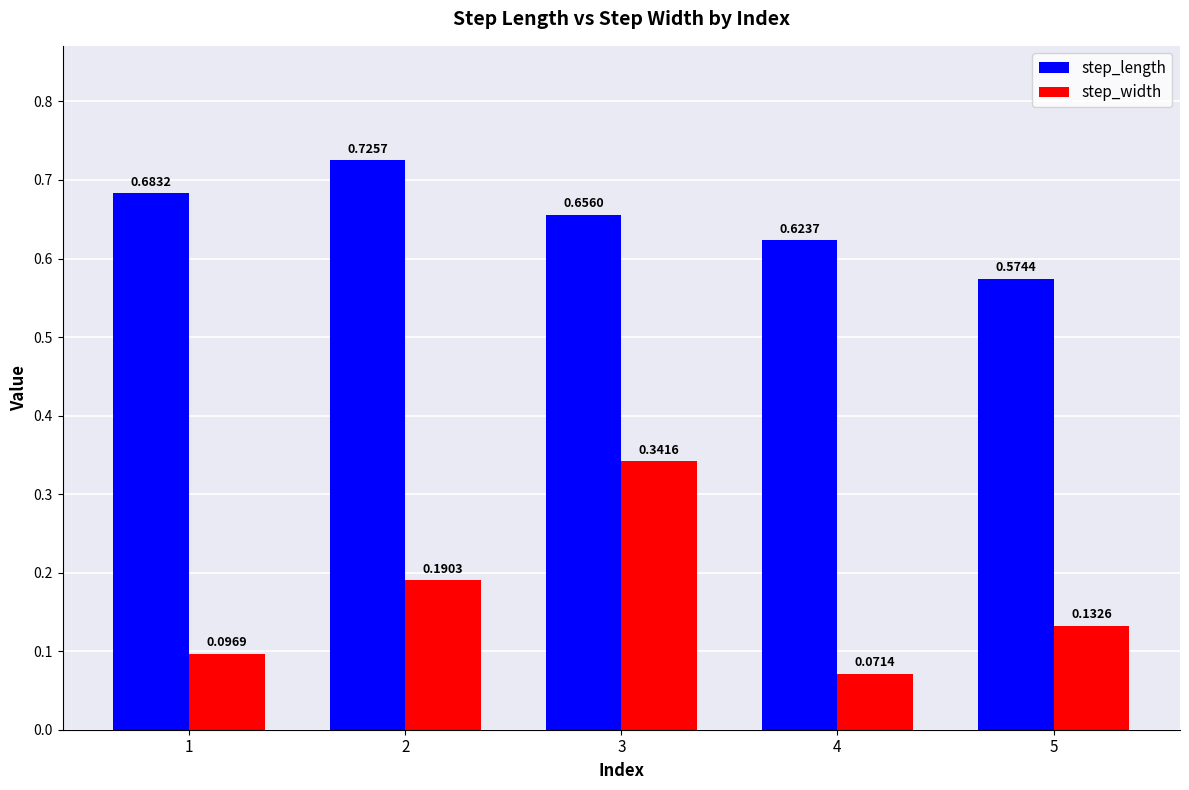

What are all the series names shown in the legend?

step_length, step_width